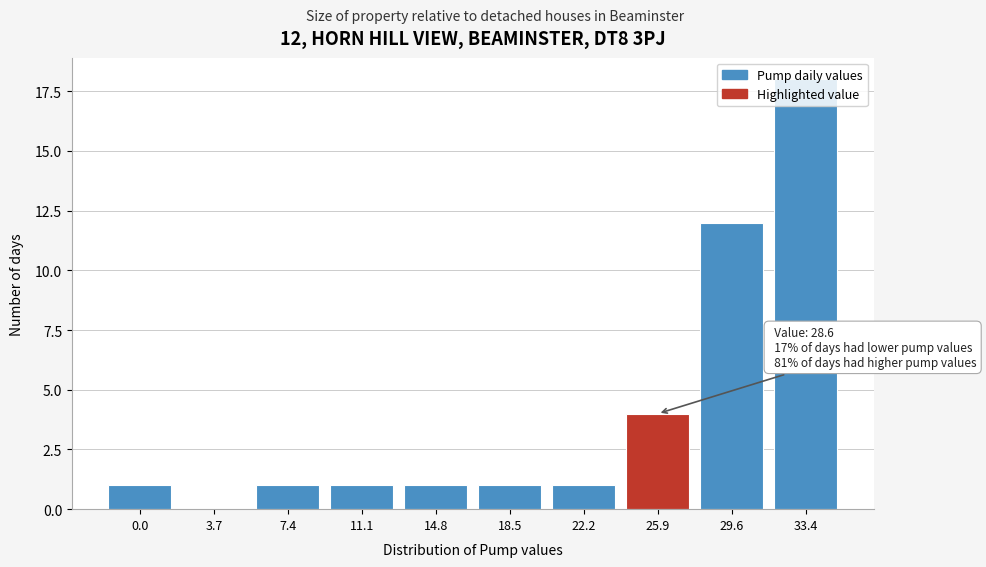

At which category does the chart reach its peak across all series?

33.4